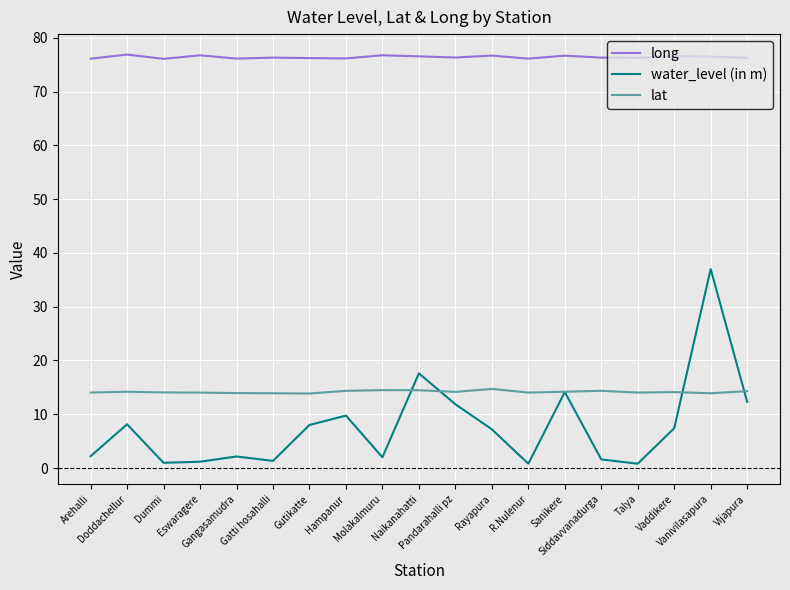

Which series has the largest total across all categories?

long